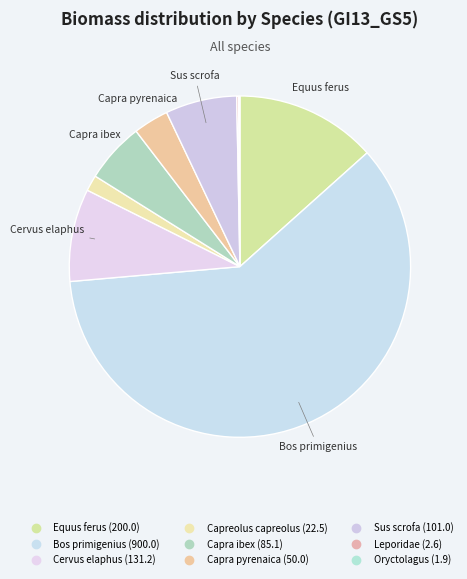

Does any single category account for the majority?

Yes